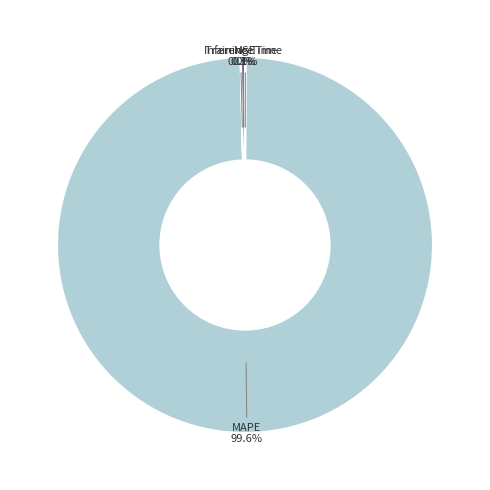

To the nearest percent, what is the difference between the largest and smallest slice percentages?

100%